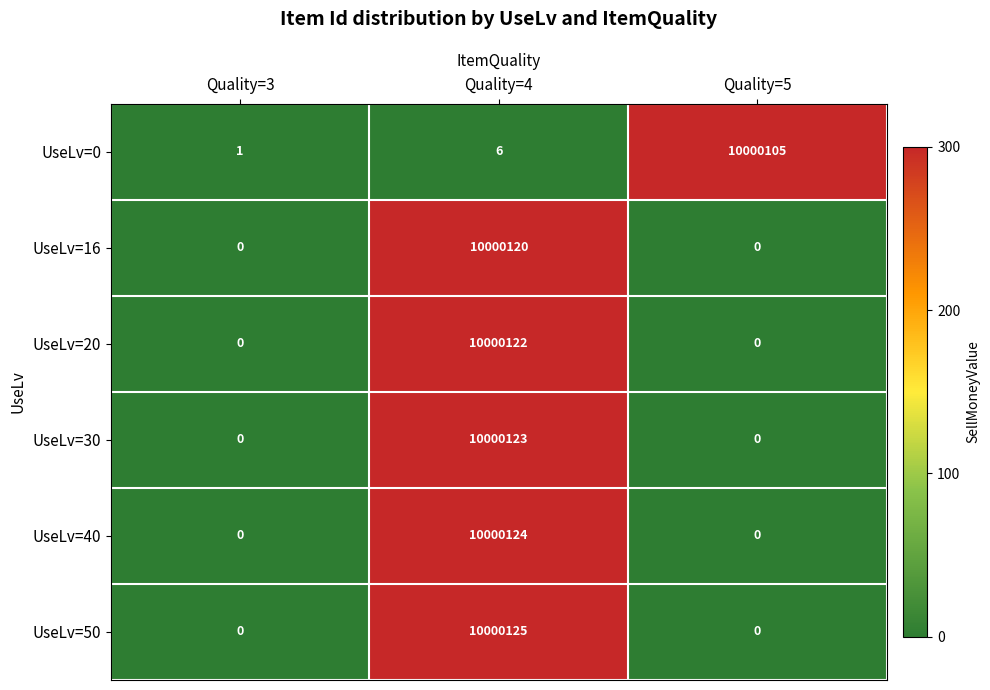

At which label is UseLv=0 closest to 5000053?

Quality=4